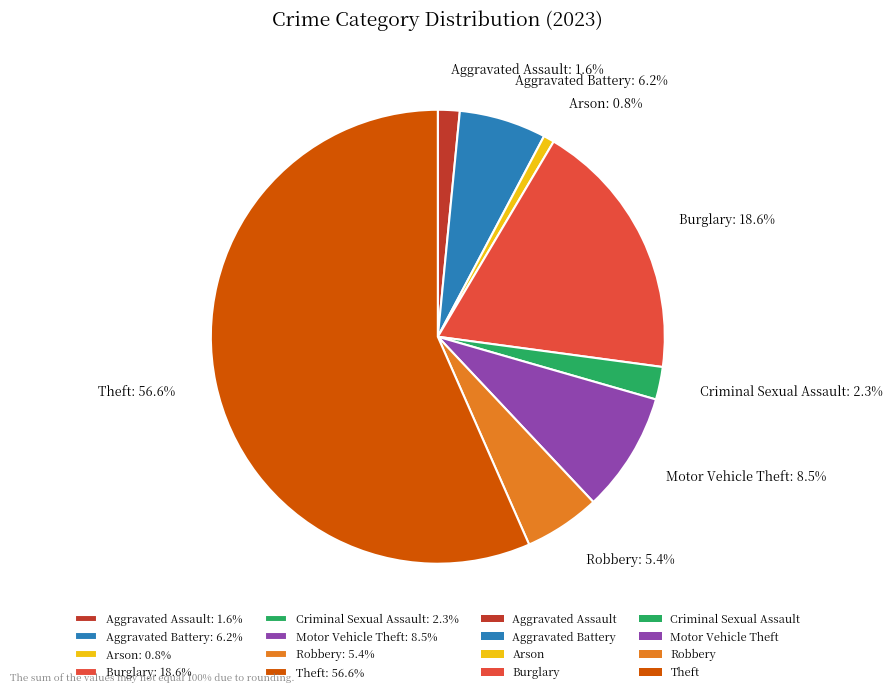

Between Robbery and Criminal Sexual Assault, which is larger?

Robbery